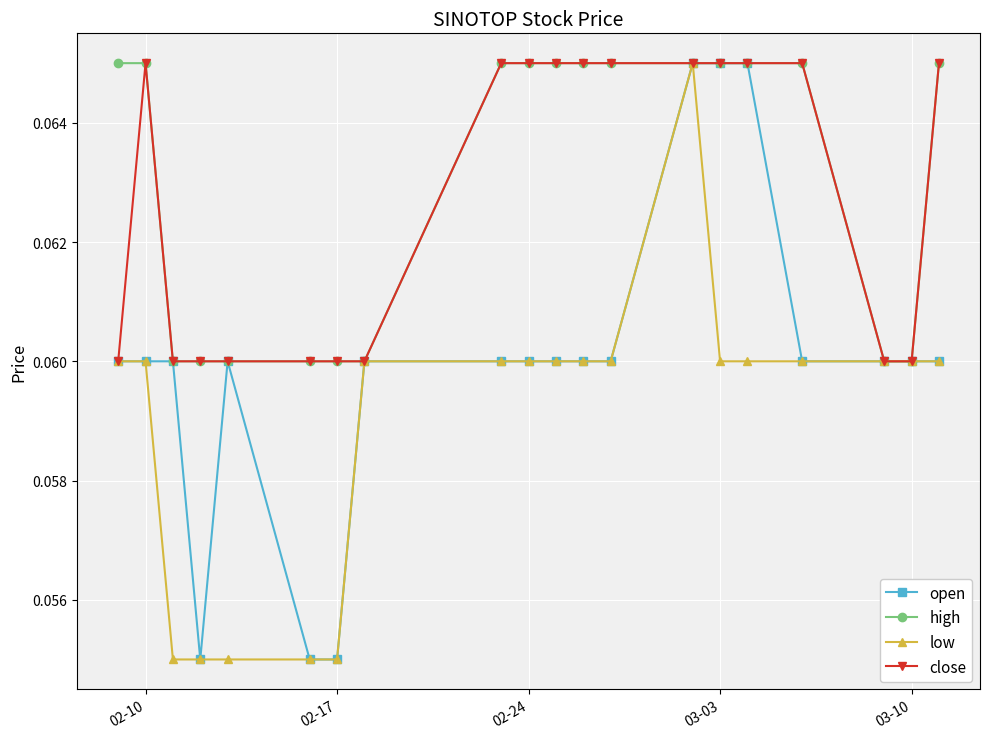

How many low values are between 0 and 1?

20